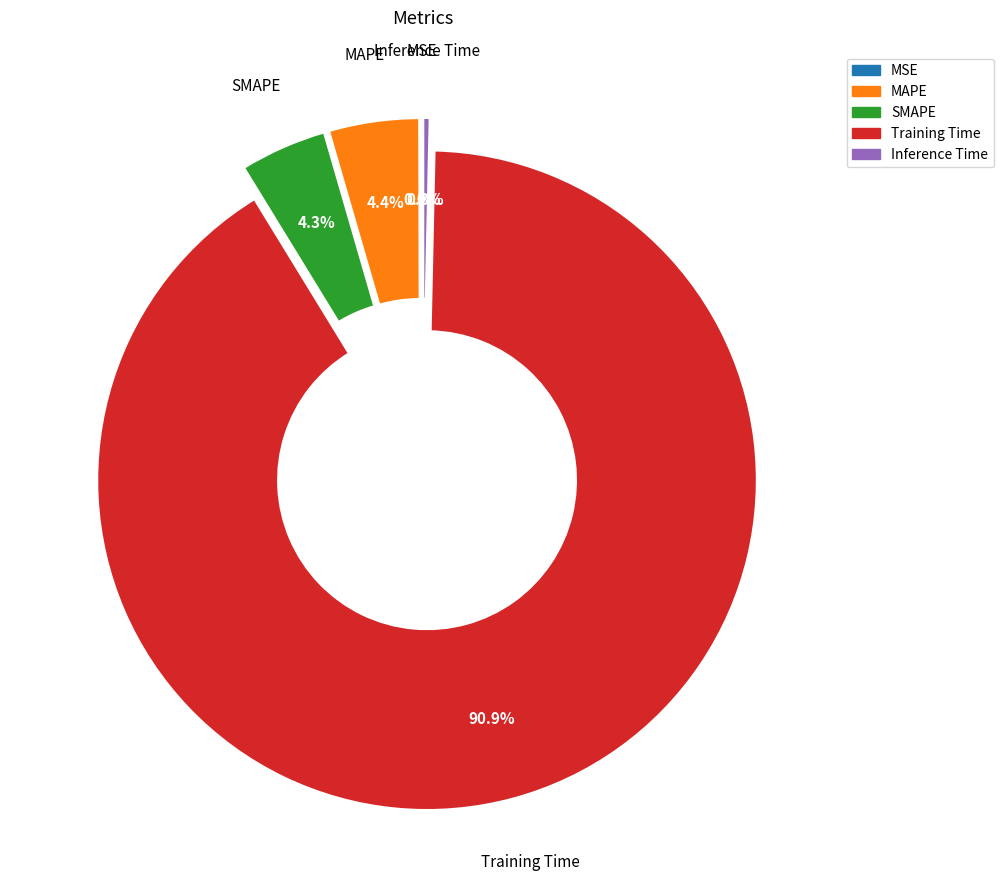

What portion of the pie excludes MAPE?

95.6%